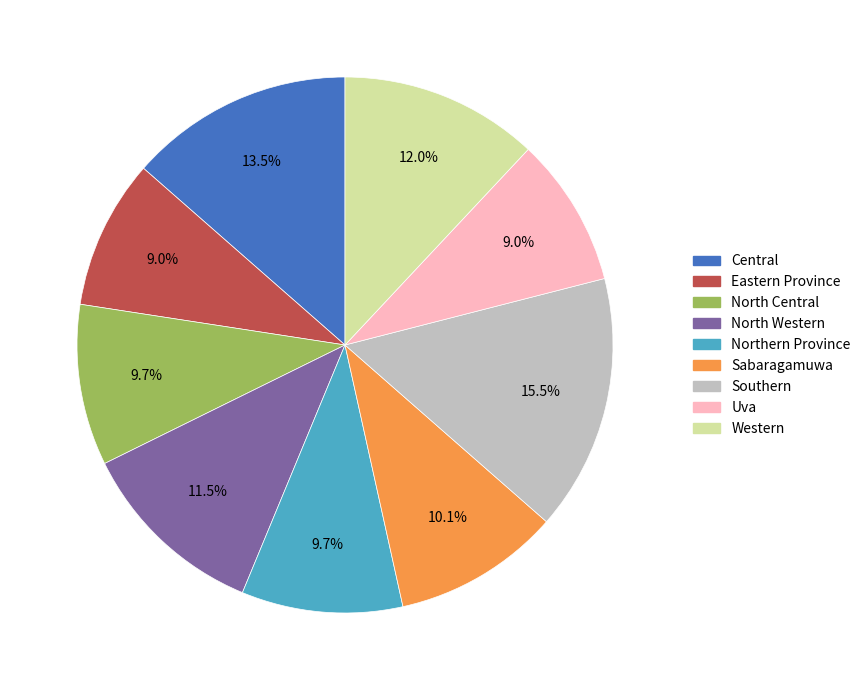

Count the number of slices in the pie.

9